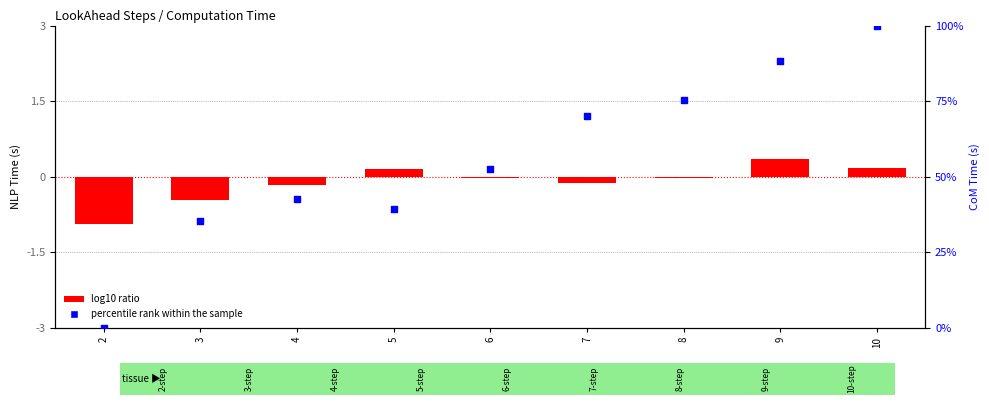

What are all the series names shown in the legend?

log10 ratio, percentile rank within the sample